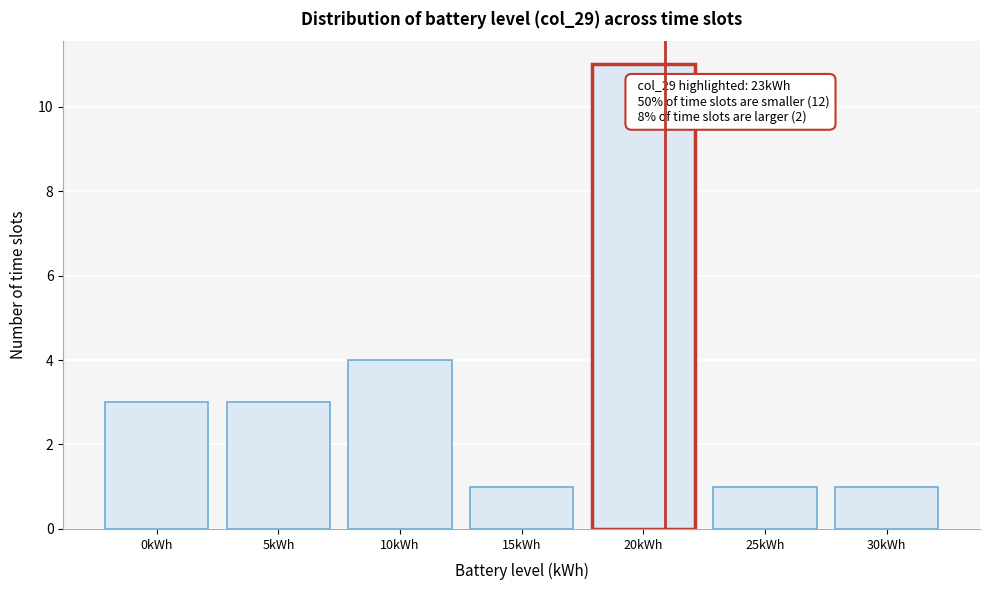

Reading left to right, extract all data points from this chart.

0kWh=3	5kWh=3	10kWh=4	15kWh=1	20kWh=11	25kWh=1	30kWh=1